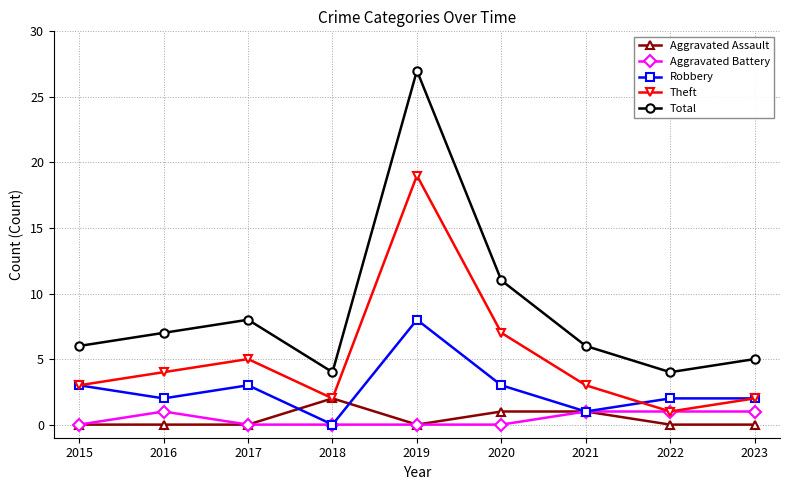

The Total series shows 10 at 2021. True or false?

False